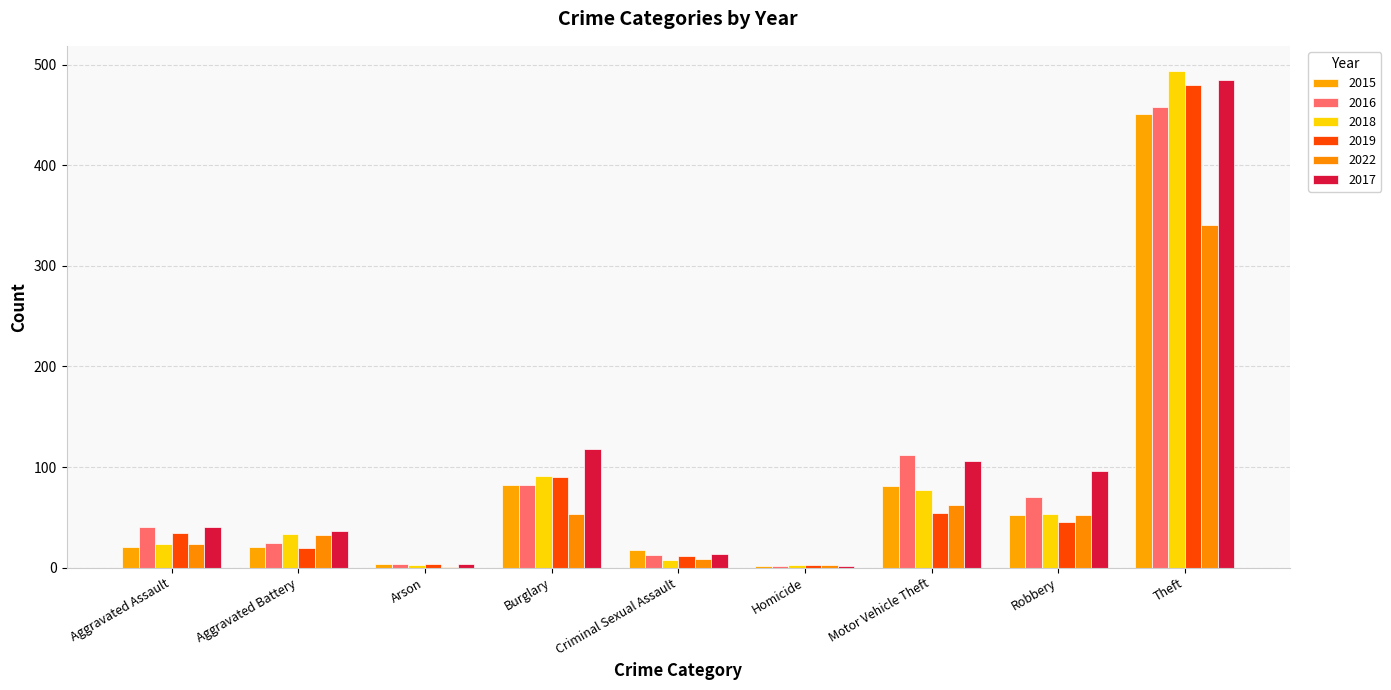

True or false: 2022 has a value of 21 at Burglary.

False